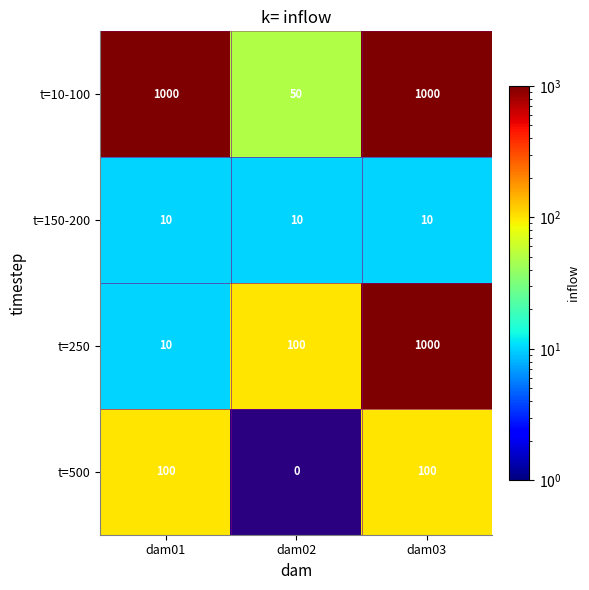

What is the difference between the second highest and minimum values in the t=10-100 series?

950